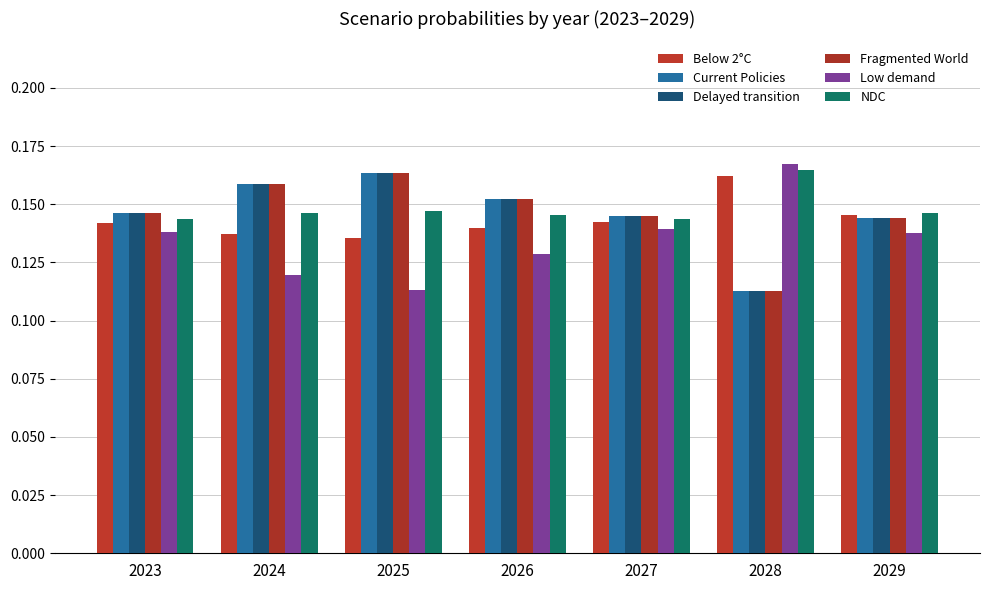

List the labels in order of NDC value, largest first.

2028, 2025, 2024, 2029, 2026, 2023, 2027